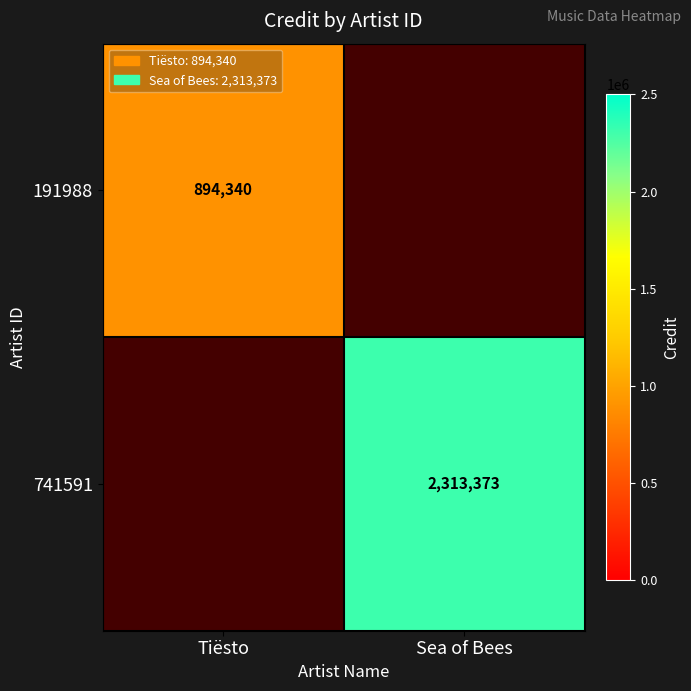

The value of 191988 at Tiësto is 1328930. True or false?

False